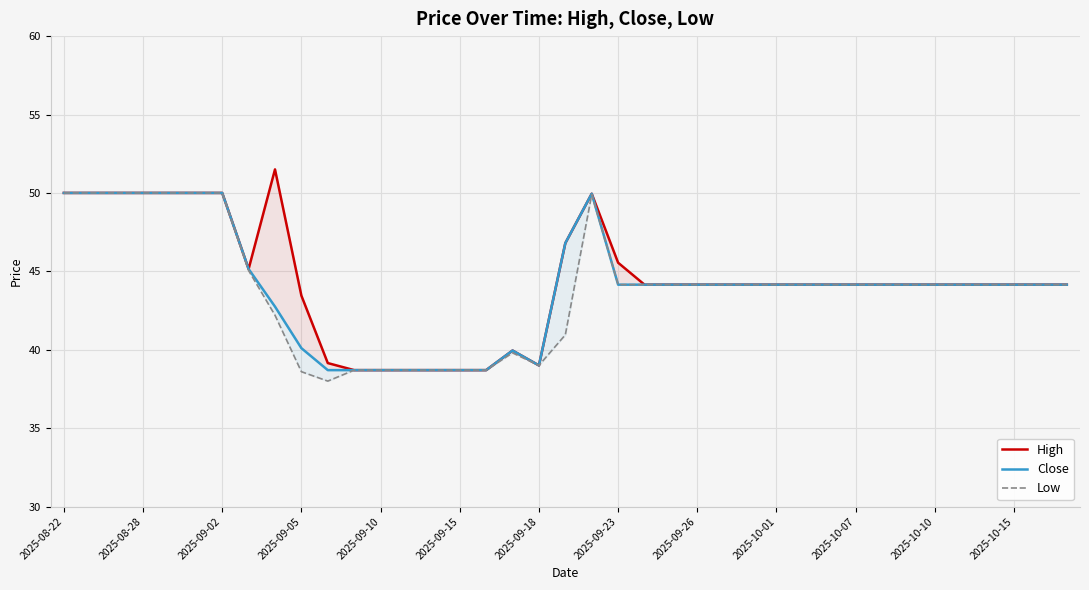

Between 22 and 34, which series saw the biggest shift?

High